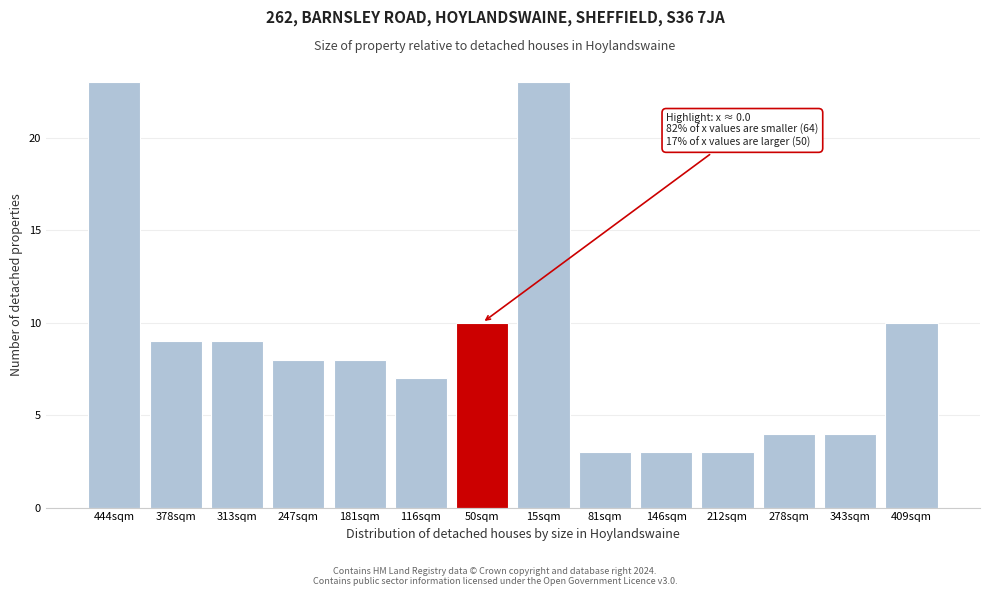

Reading right to left, what are all the values shown in this chart?

10	4	4	3	3	3	23	10	7	8	8	9	9	23